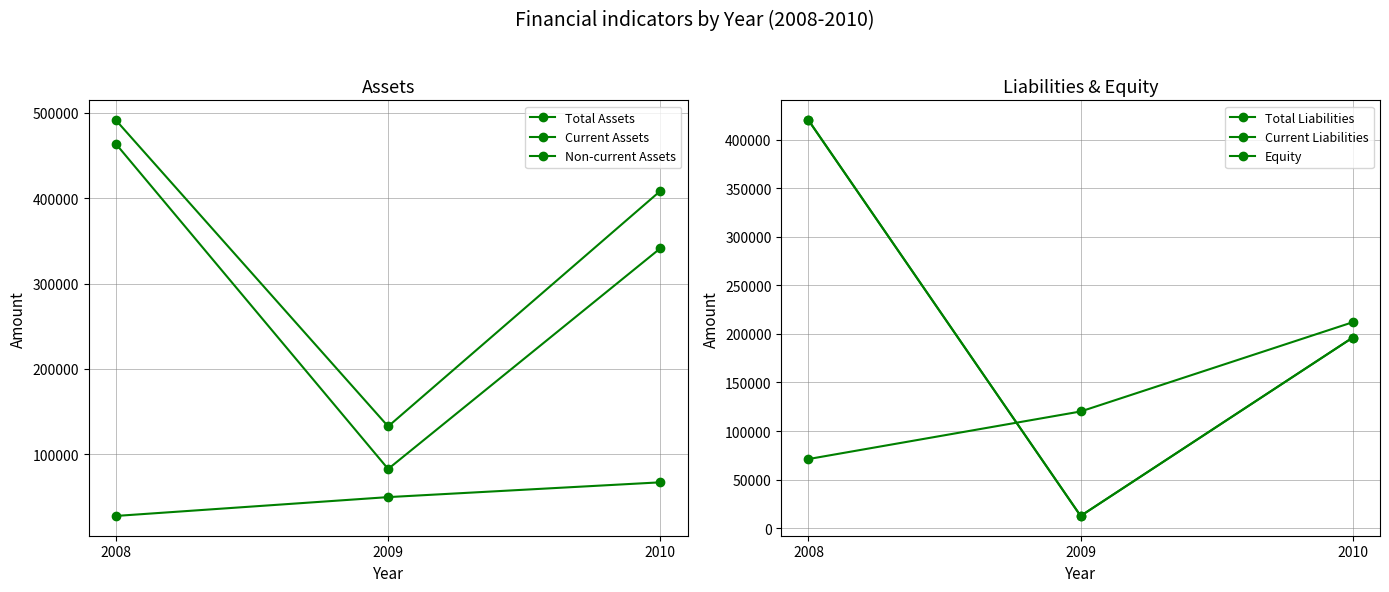

At which label does Equity reach its minimum?

2008